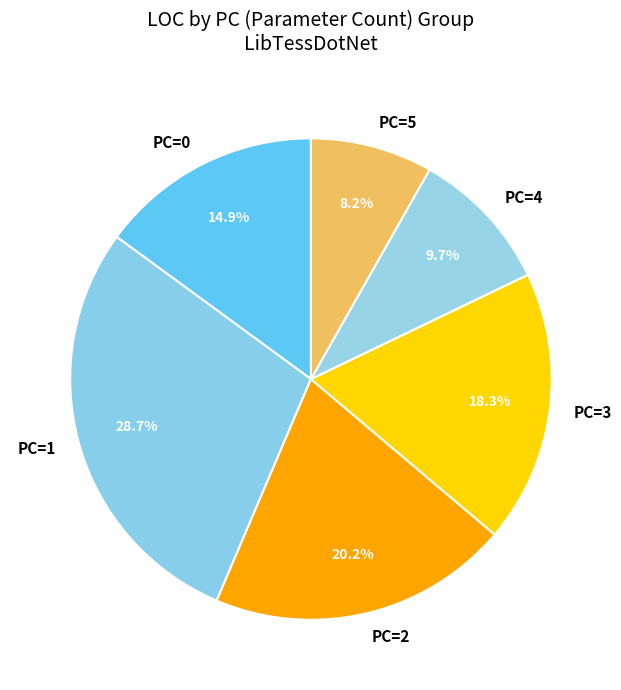

Approximately how many times larger is the value at PC=4 compared to PC=1?

0.3